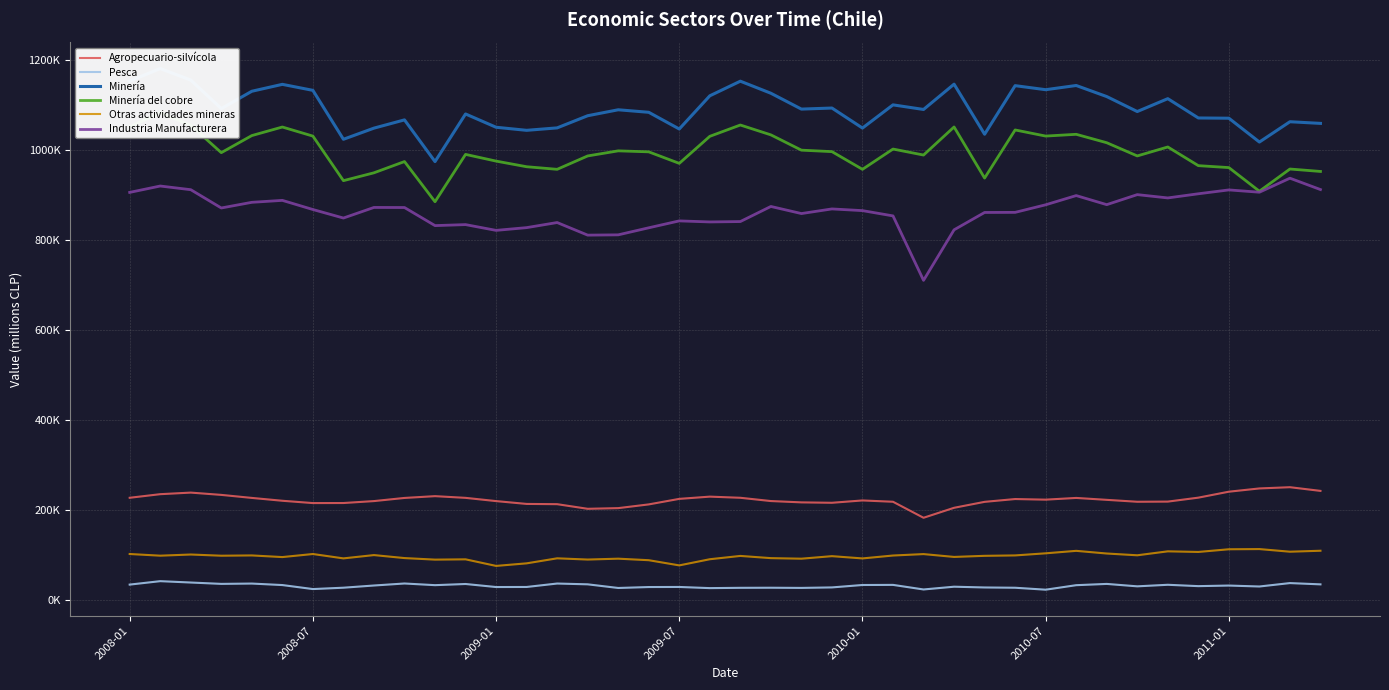

What is the maximum value shown in the chart?

1180792